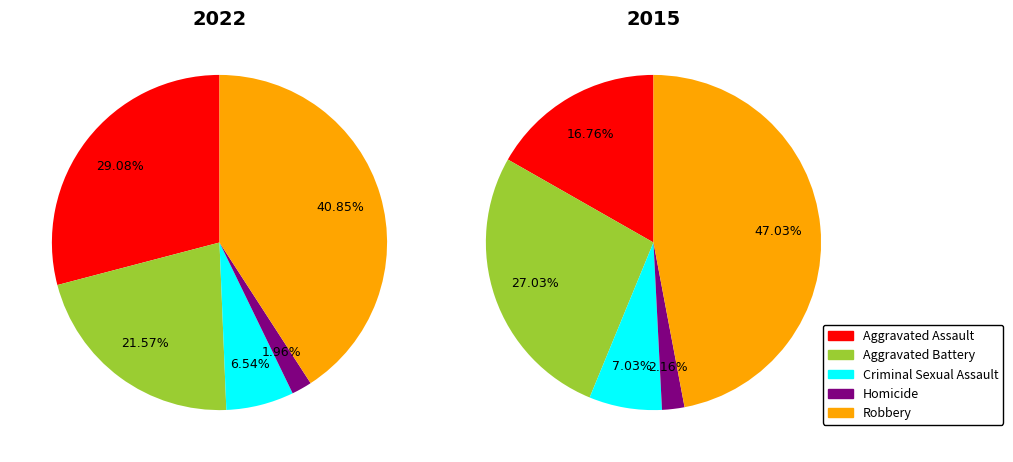

To the nearest percent, what portion does Aggravated Assault represent?

29%